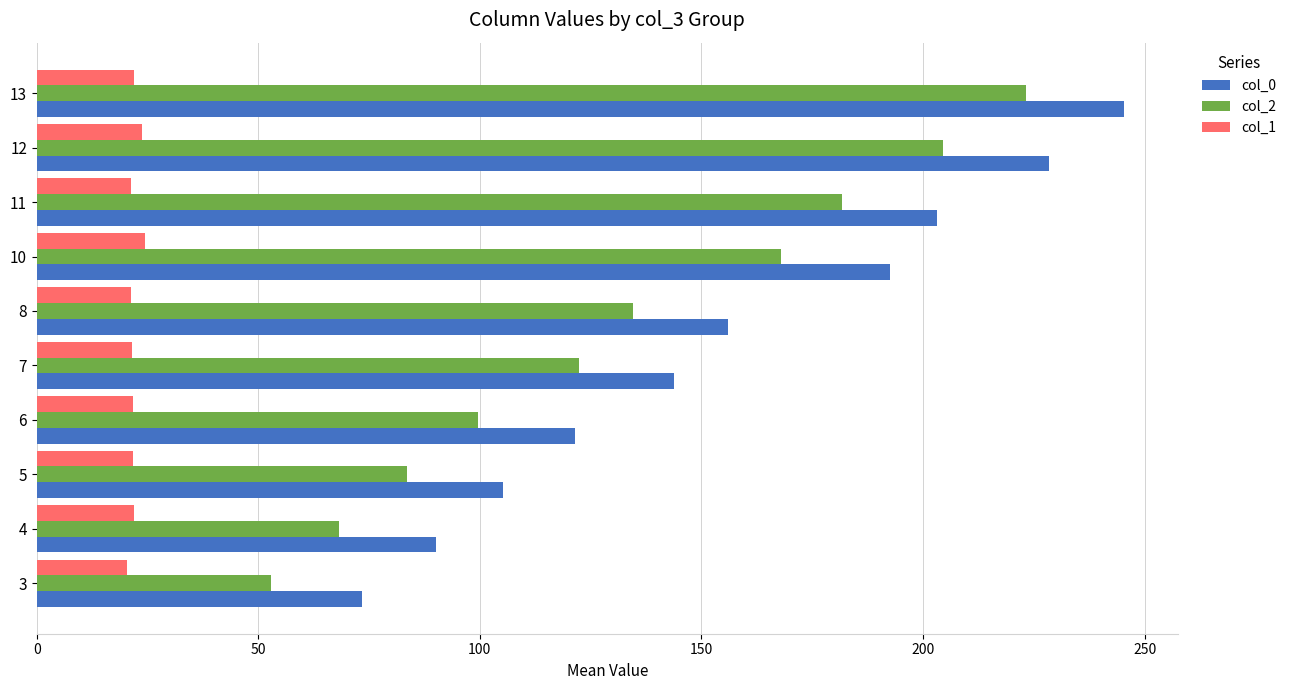

What is the lowest value of the col_0 series?

73.3